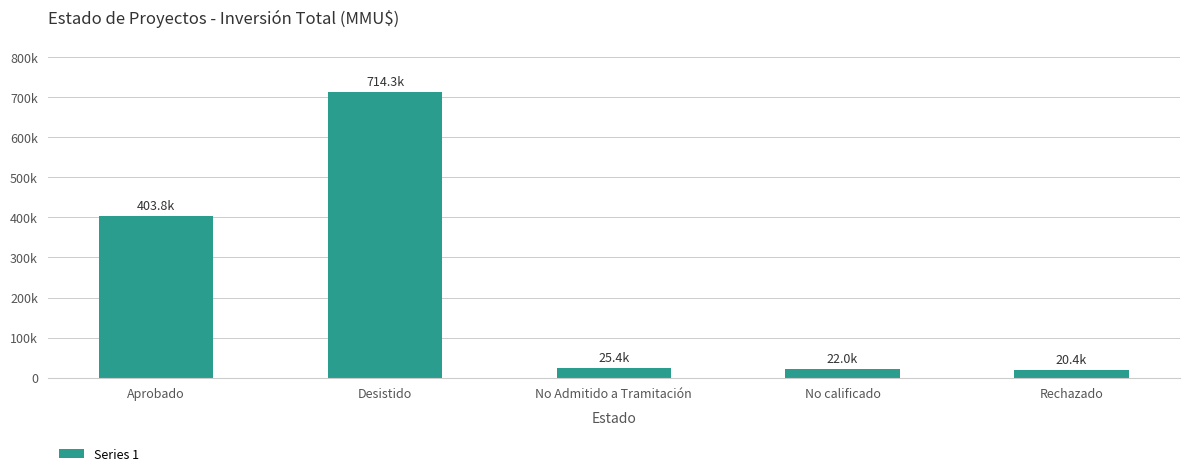

Where is the data nearest to the value 367316?

Aprobado